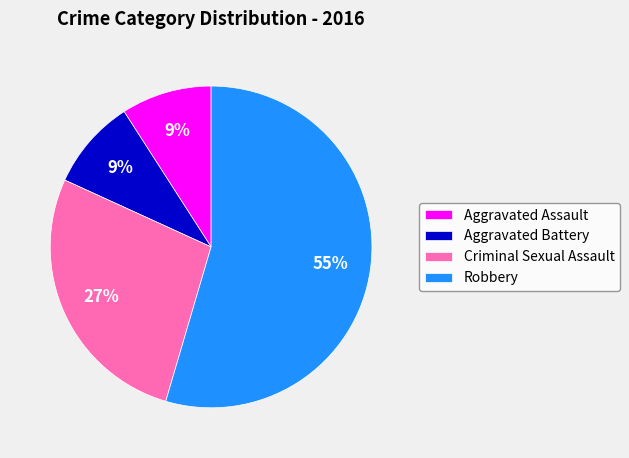

To the nearest percent, what is the combined percentage of Robbery and Aggravated Assault?

64%